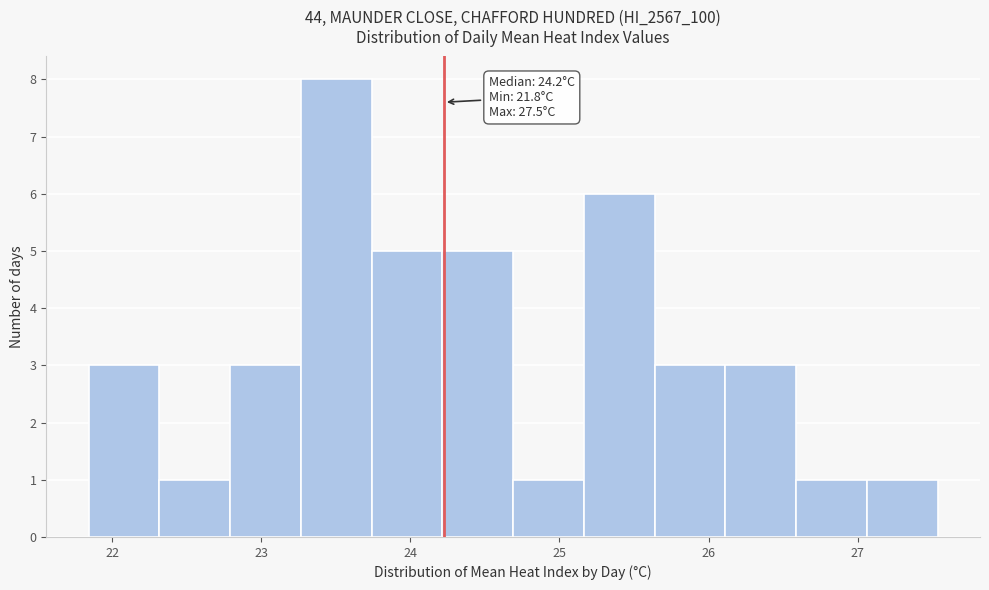

Over which range of the x-axis is the bar tallest?

23.3 to 23.7